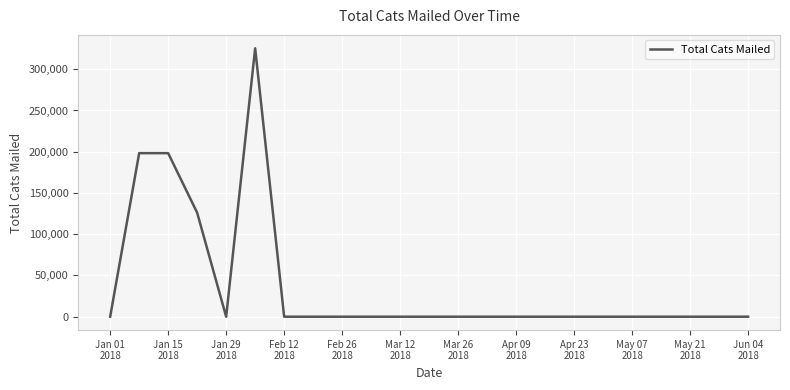

What is the maximum value shown in the chart?

325353